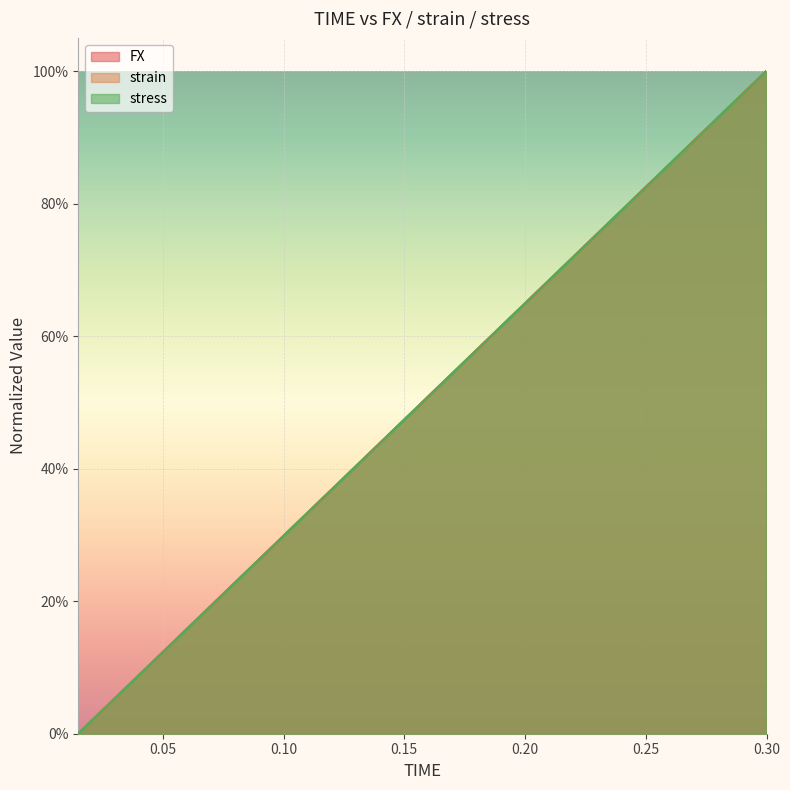

Is the value of FX at 0.015 greater than the value of strain at 0.075?

No